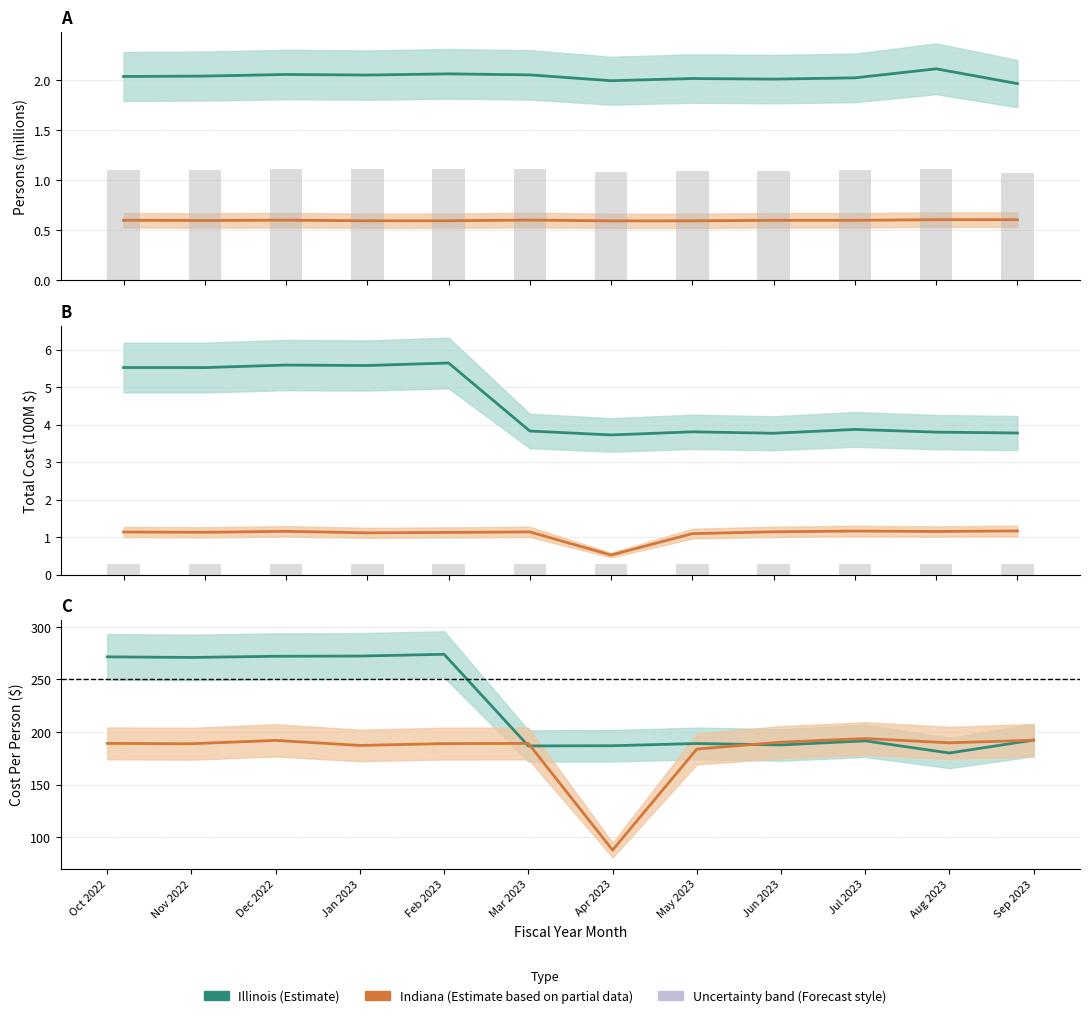

The value of Indiana Persons at Jun 2023 is 0.6. True or false?

True